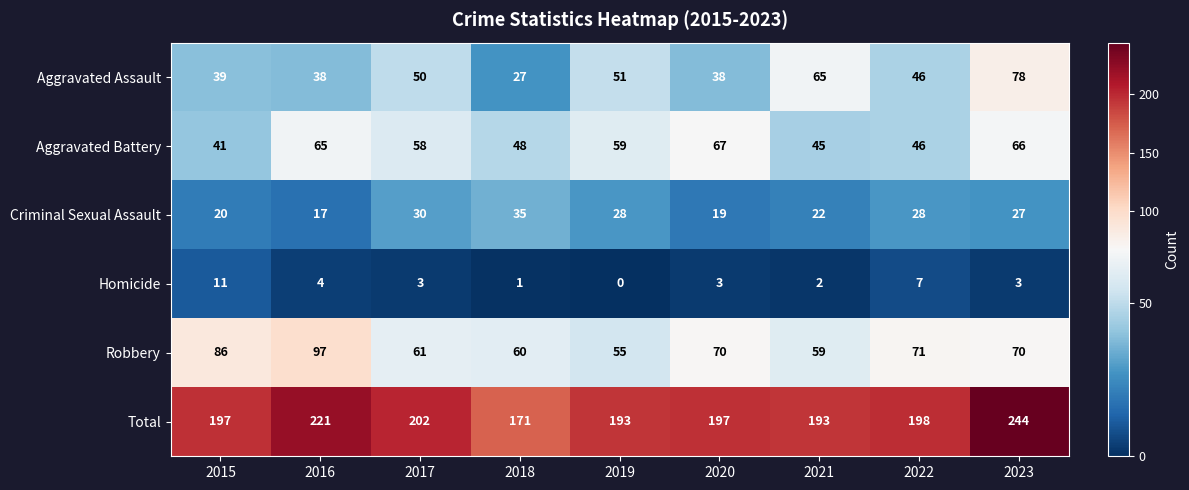

Which series changed the most between 2015 and 2022?

Robbery